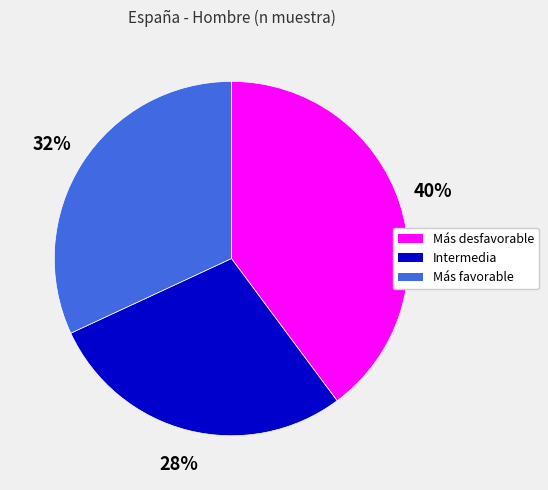

What is the ratio of the value at Intermedia to the value at Más desfavorable?

0.7